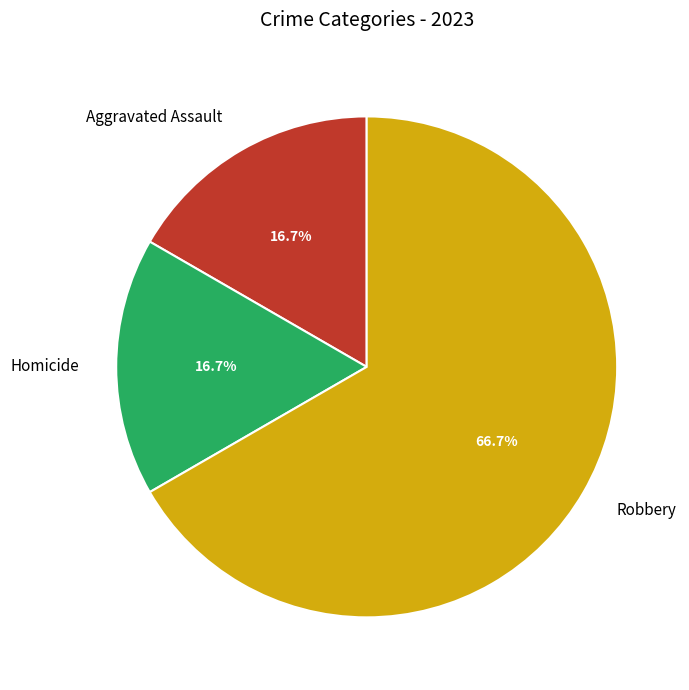

Combined, what portion of the pie is Homicide and Robbery?

83.3%